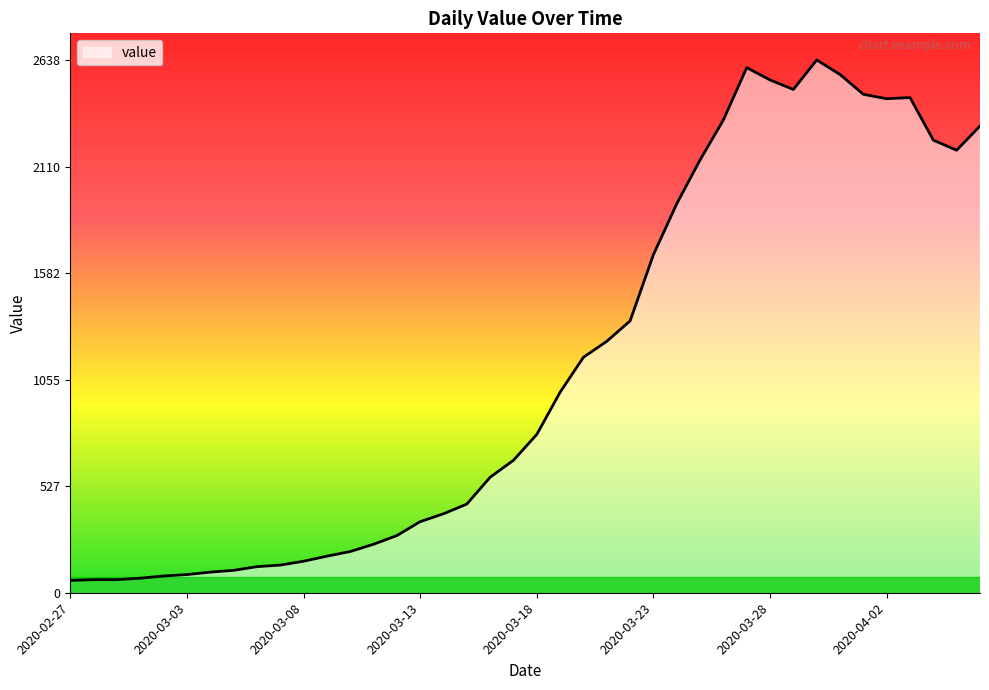

What is the minimum value shown in the chart?

61